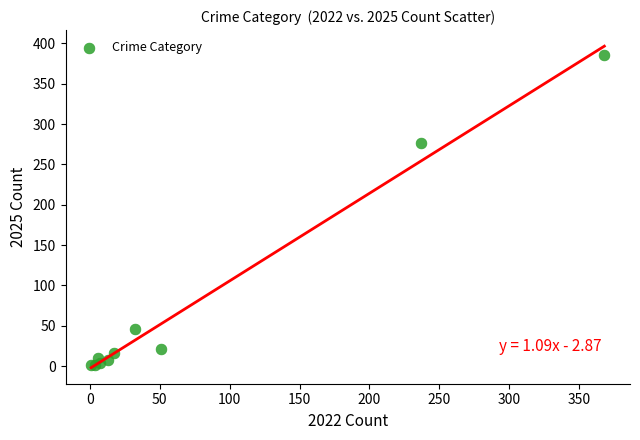

What Y value in the scatter plot is closest to 193?

277